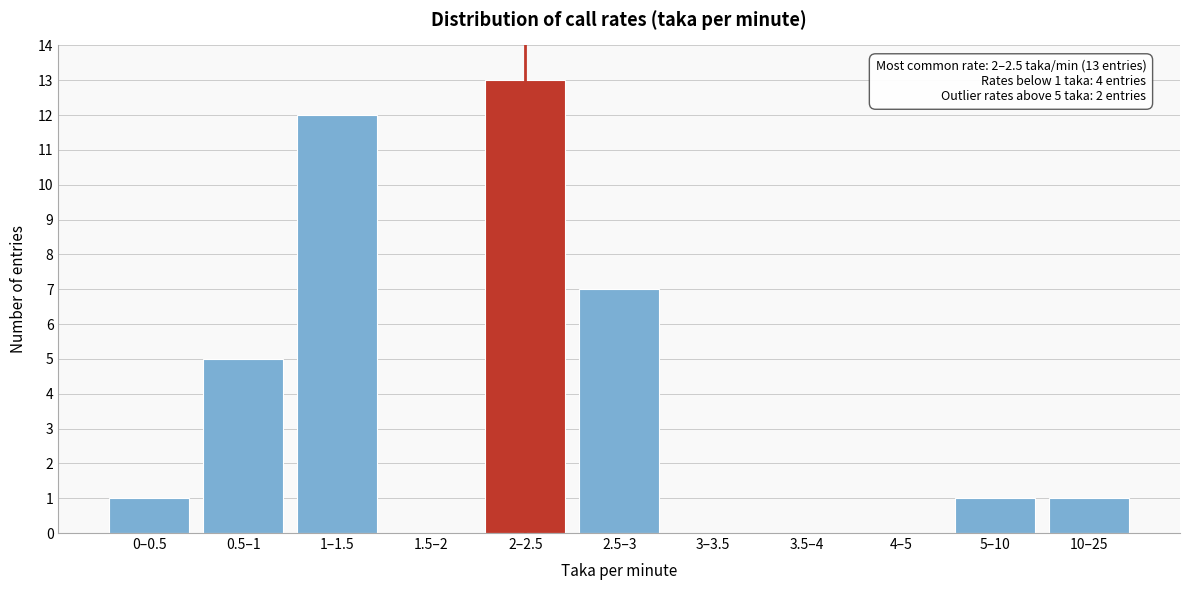

Reading left to right, transcribe all the data shown in this chart.

0–0.5=1	0.5–1=5	1–1.5=12	1.5–2=0	2–2.5=13	2.5–3=7	3–3.5=0	3.5–4=0	4–5=0	5–10=1	10–25=1